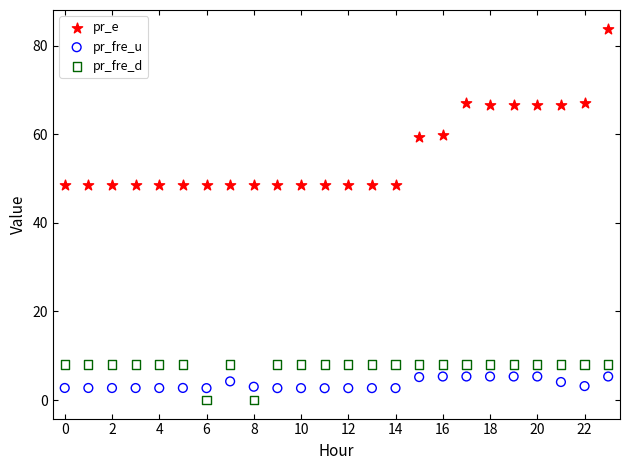

Which series contains the highest Y value?

pr_e